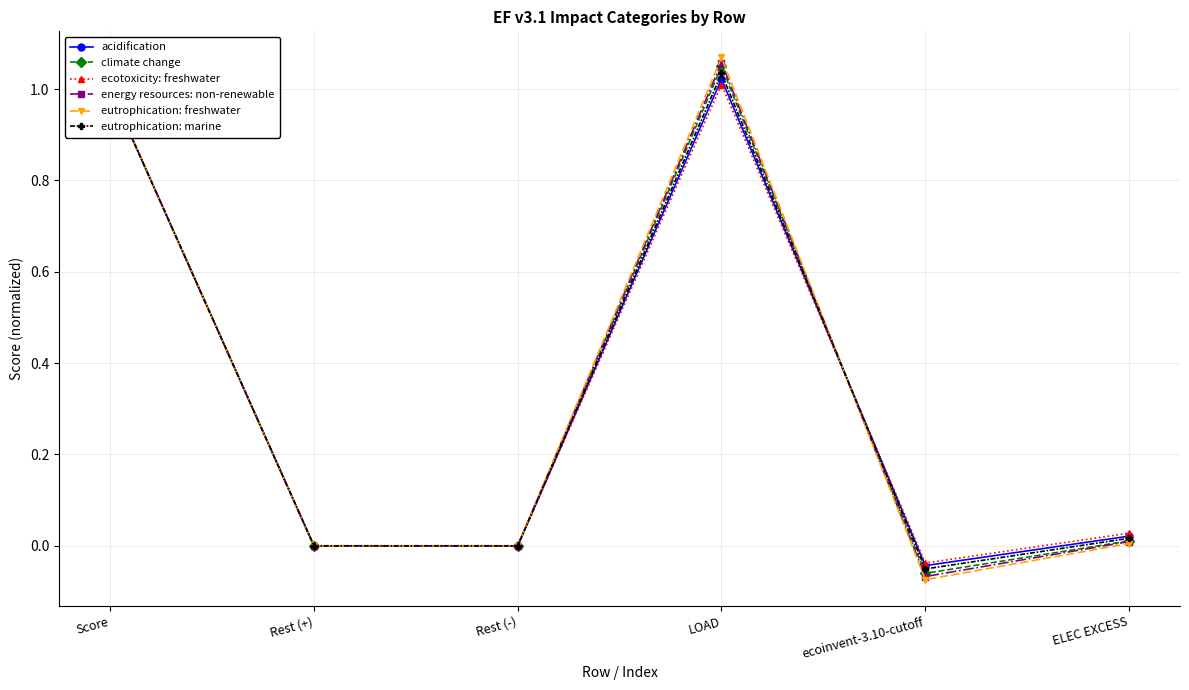

At which category is the sum across all series the highest?

LOAD